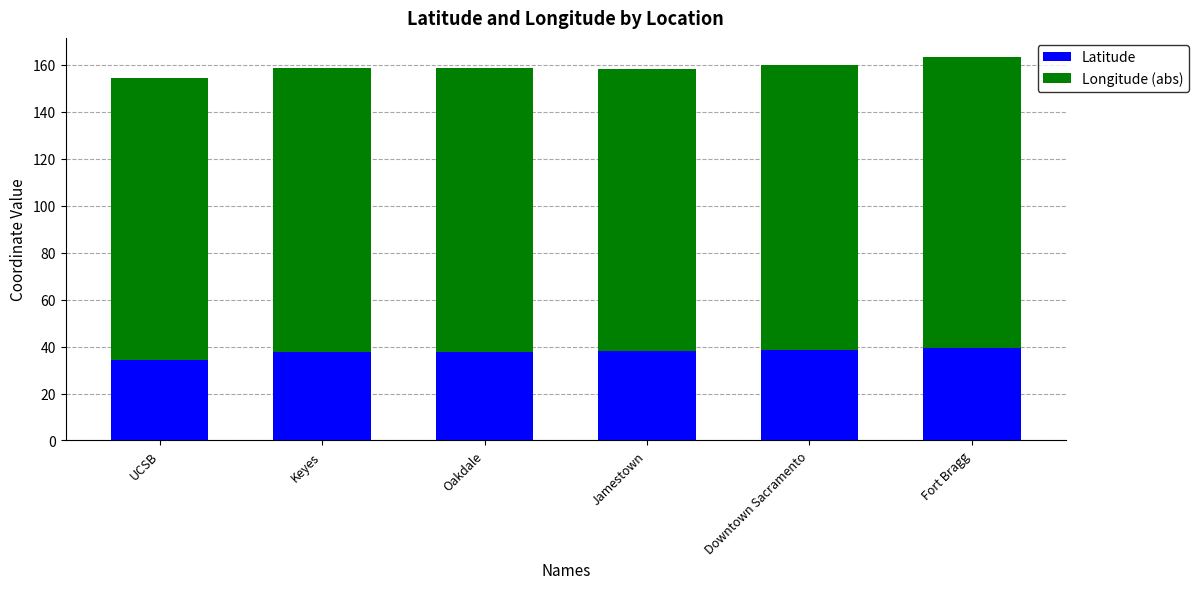

What value does the Latitude series have at UCSB?

34.4